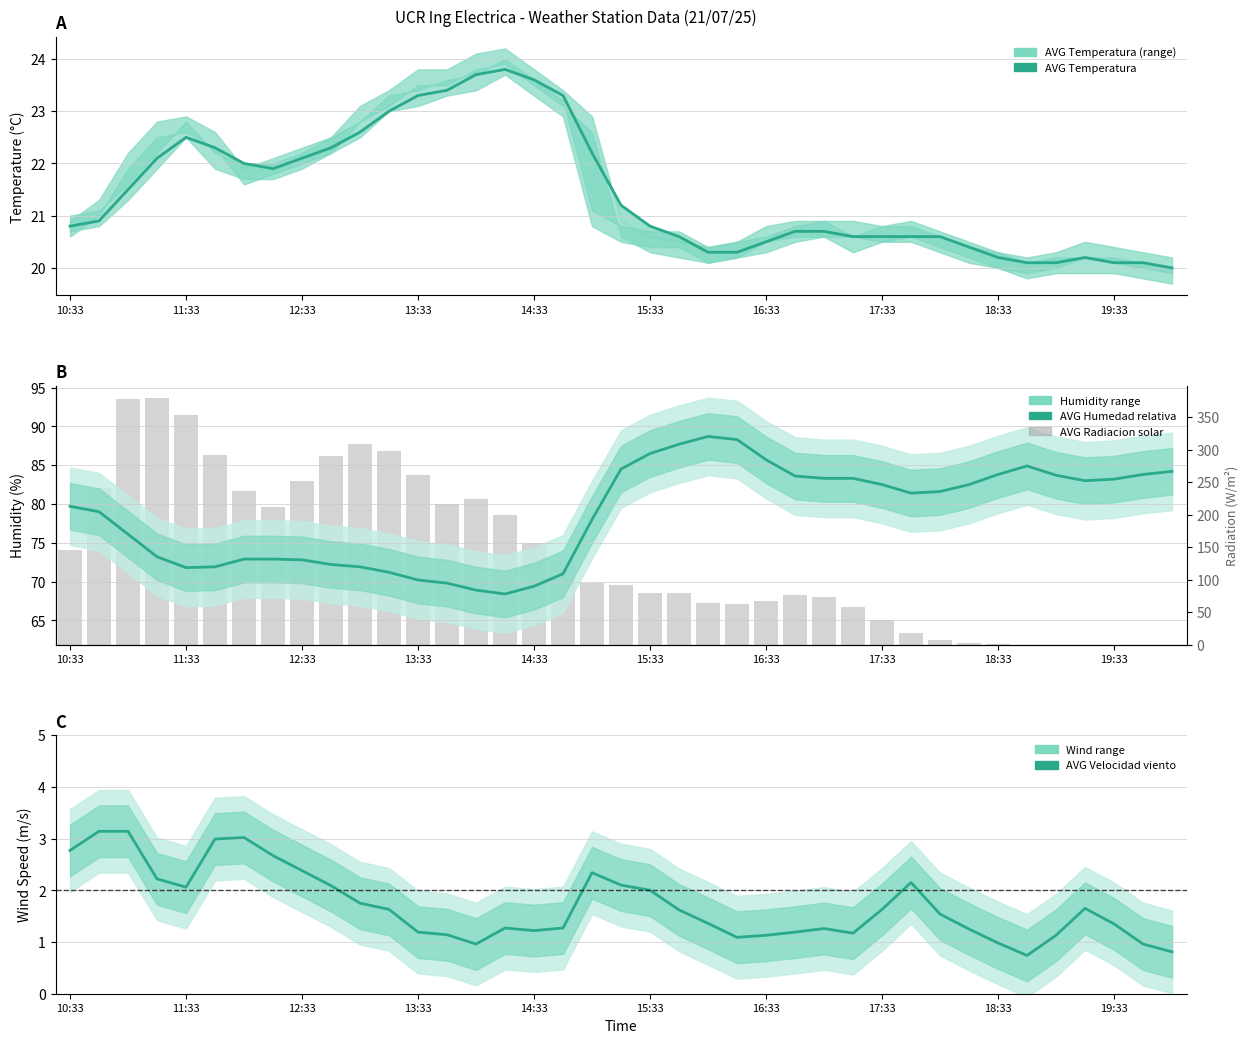

Which series changed the most between 15 and 36?

AVG Radiacion solar